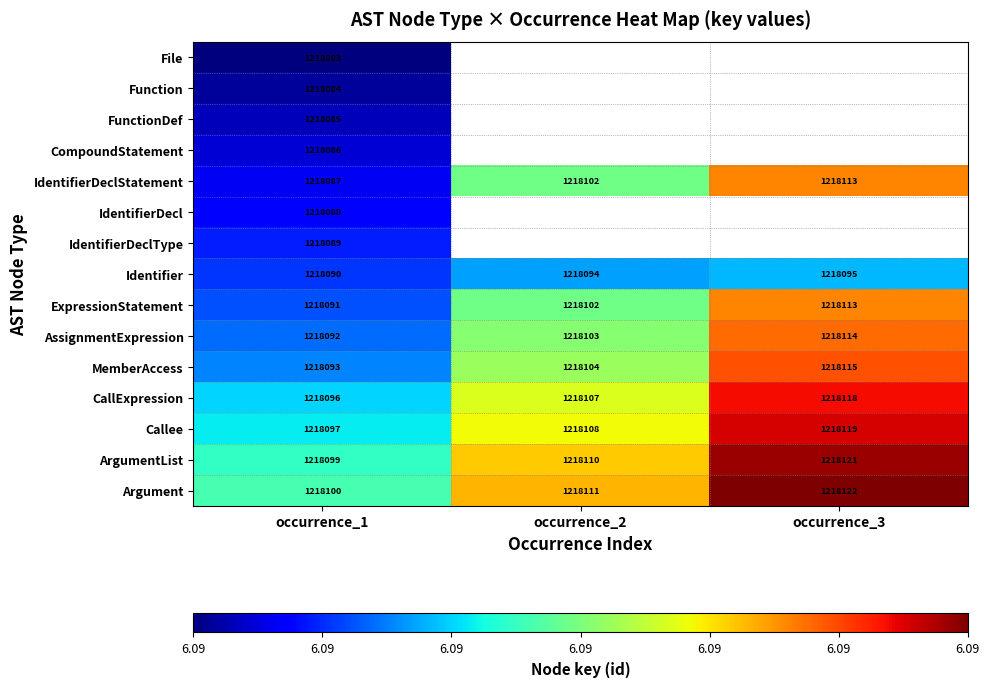

At occurrence_1, list the series in order from smallest to largest.

File, Function, FunctionDef, CompoundStatement, IdentifierDeclStatement, IdentifierDecl, IdentifierDeclType, Identifier, ExpressionStatement, AssignmentExpression, MemberAccess, CallExpression, Callee, ArgumentList, Argument